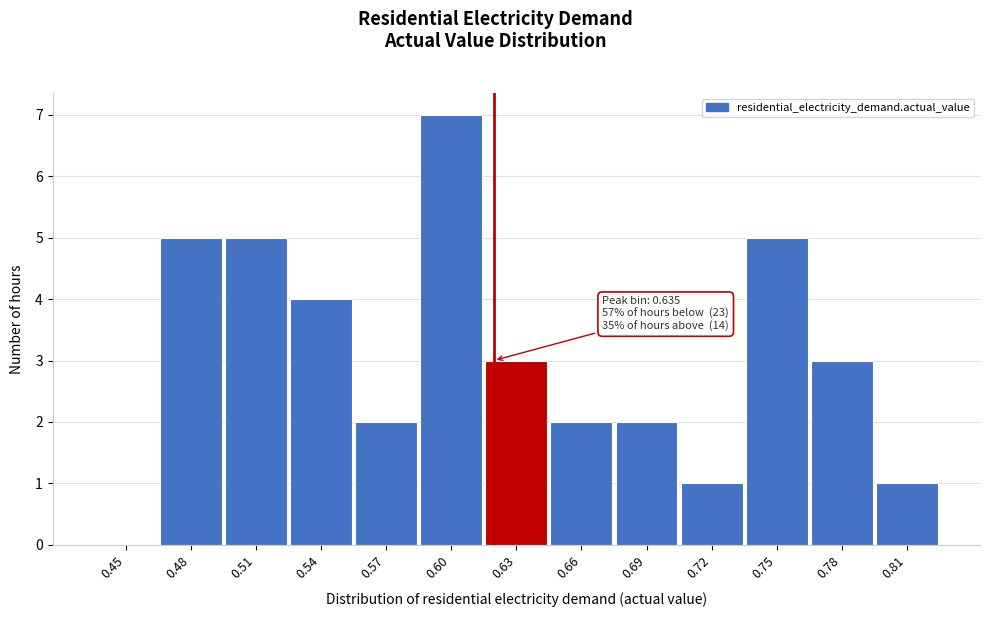

Reading left to right, list all the values displayed in this chart.

0.45=0	0.48=5	0.51=5	0.54=4	0.57=2	0.60=7	0.63=3	0.66=2	0.69=2	0.72=1	0.75=5	0.78=3	0.81=1